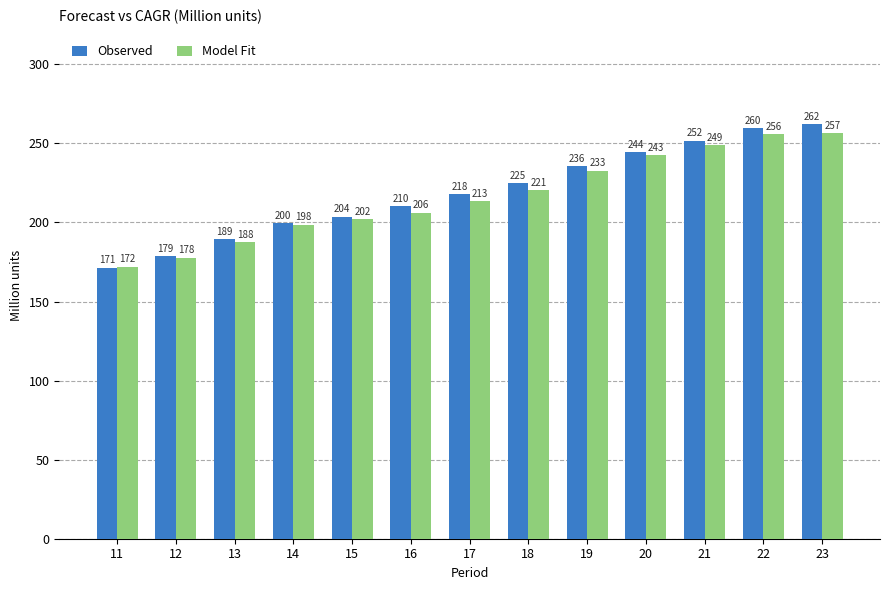

At which category does the chart reach its peak across all series?

23